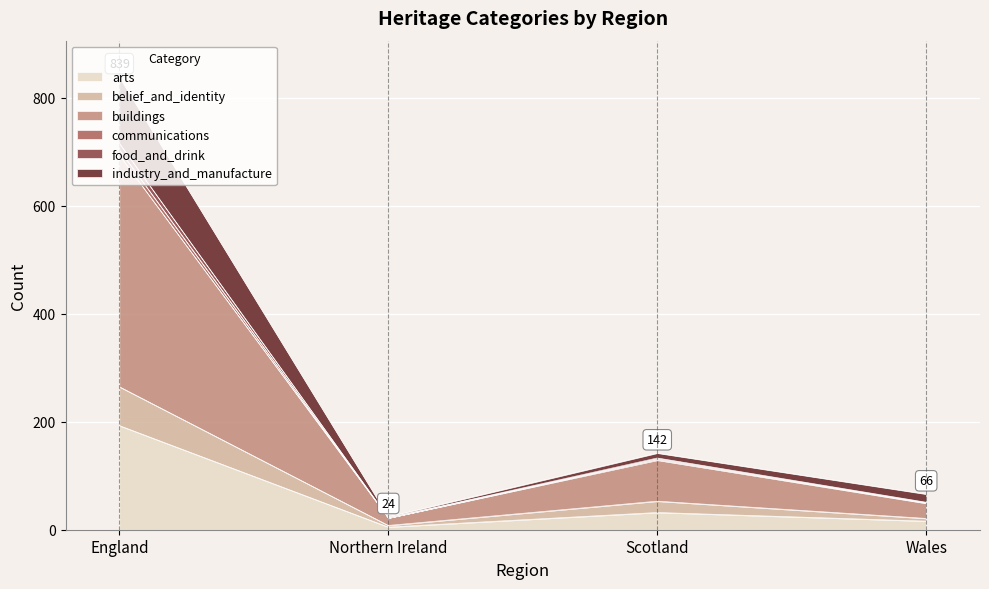

What are all the series names shown in the legend?

arts, belief_and_identity, buildings, communications, food_and_drink, industry_and_manufacture